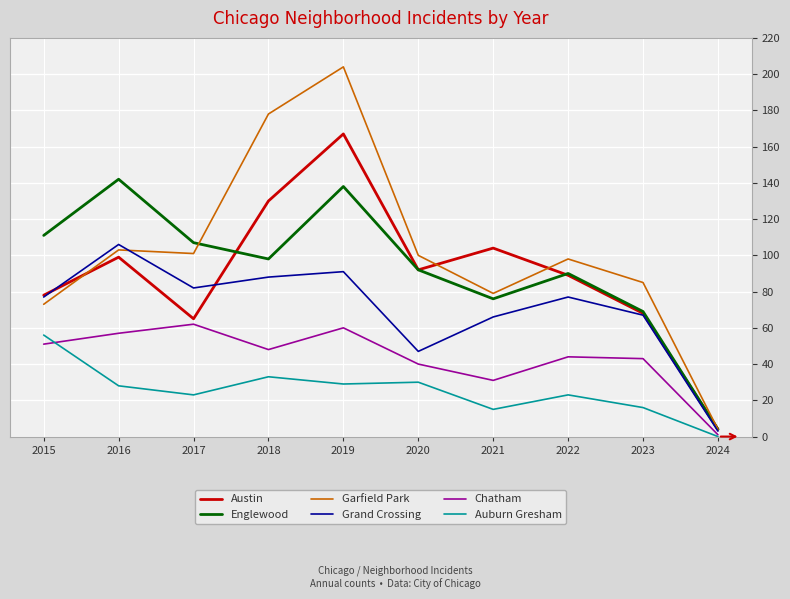

Rank the series by their maximum value, from highest to lowest.

Garfield Park, Austin, Englewood, Grand Crossing, Chatham, Auburn Gresham